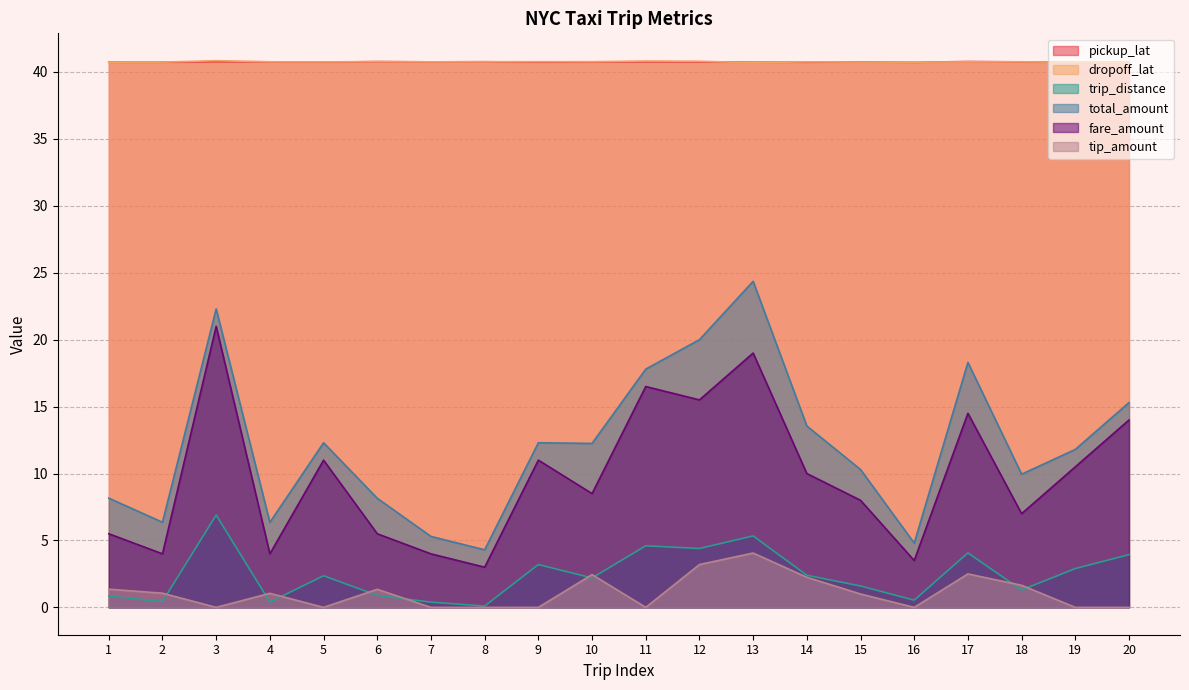

Reading left to right, list all the values displayed in this chart.

pickup_lat: 1=40.7	2=40.7	3=40.8	4=40.8	5=40.7	6=40.8	7=40.8	8=40.8	9=40.7	10=40.7	11=40.8	12=40.8	13=40.7	14=40.7	15=40.8	16=40.7	17=40.8	18=40.8	19=40.7	20=40.7
dropoff_lat: 1=40.7	2=40.7	3=40.8	4=40.8	5=40.7	6=40.8	7=40.8	8=40.8	9=40.8	10=40.8	11=40.8	12=40.8	13=40.7	14=40.8	15=40.7	16=40.7	17=40.8	18=40.8	19=40.7	20=40.7
trip_distance: 1=0.8	2=0.4	3=6.9	4=0.4	5=2.4	6=0.9	7=0.4	8=0.1	9=3.2	10=2.2	11=4.6	12=4.4	13=5.3	14=2.4	15=1.6	16=0.5	17=4.1	18=1.3	19=2.9	20=3.9
total_amount: 1=8.2	2=6.4	3=22.3	4=6.3	5=12.3	6=8.2	7=5.3	8=4.3	9=12.3	10=12.2	11=17.8	12=20.0	13=24.4	14=13.6	15=10.3	16=4.8	17=18.3	18=9.9	19=11.8	20=15.3
fare_amount: 1=5.5	2=4.0	3=21.0	4=4.0	5=11.0	6=5.5	7=4.0	8=3.0	9=11.0	10=8.5	11=16.5	12=15.5	13=19.0	14=10.0	15=8.0	16=3.5	17=14.5	18=7.0	19=10.5	20=14.0
tip_amount: 1=1.4	2=1.1	3=0.0	4=1.1	5=0.0	6=1.4	7=0.0	8=0.0	9=0.0	10=2.5	11=0.0	12=3.2	13=4.1	14=2.2	15=1.0	16=0.0	17=2.5	18=1.6	19=0.0	20=0.0